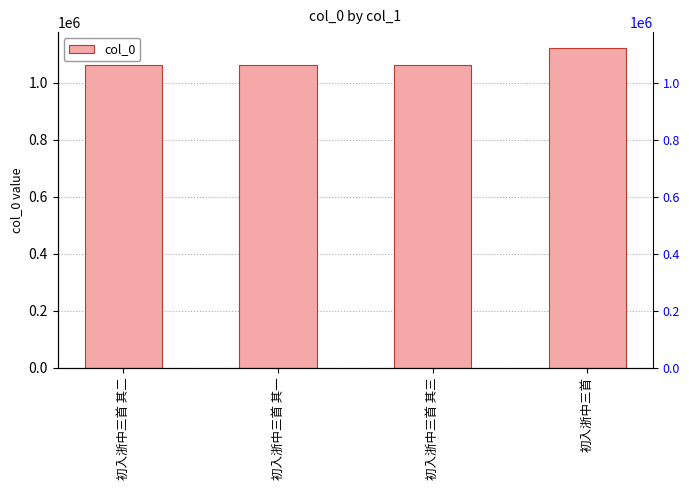

What is the sum of all values?

4309146